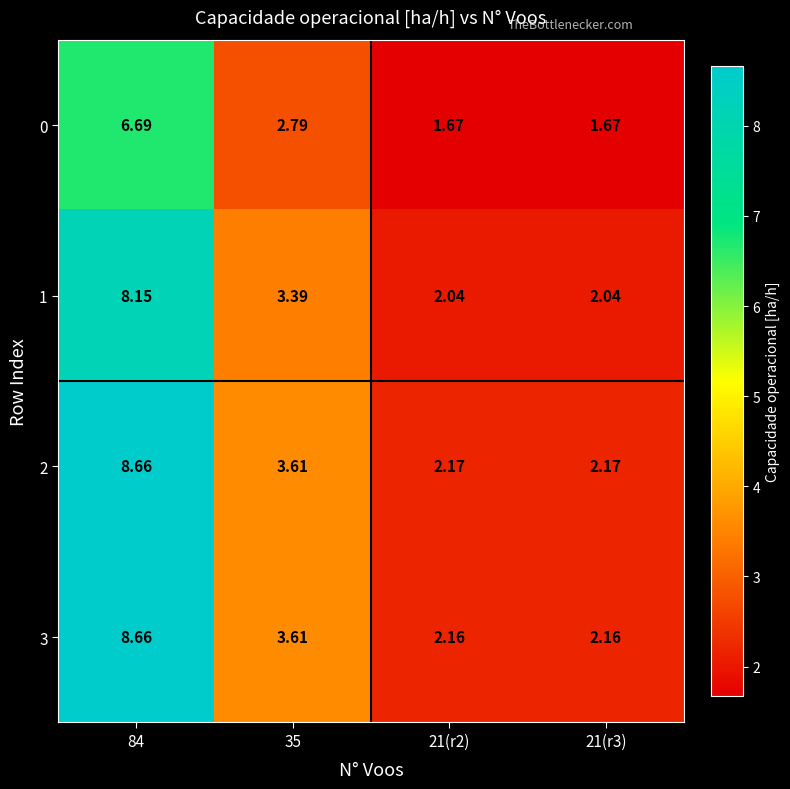

How many categories are shown in the chart?

4